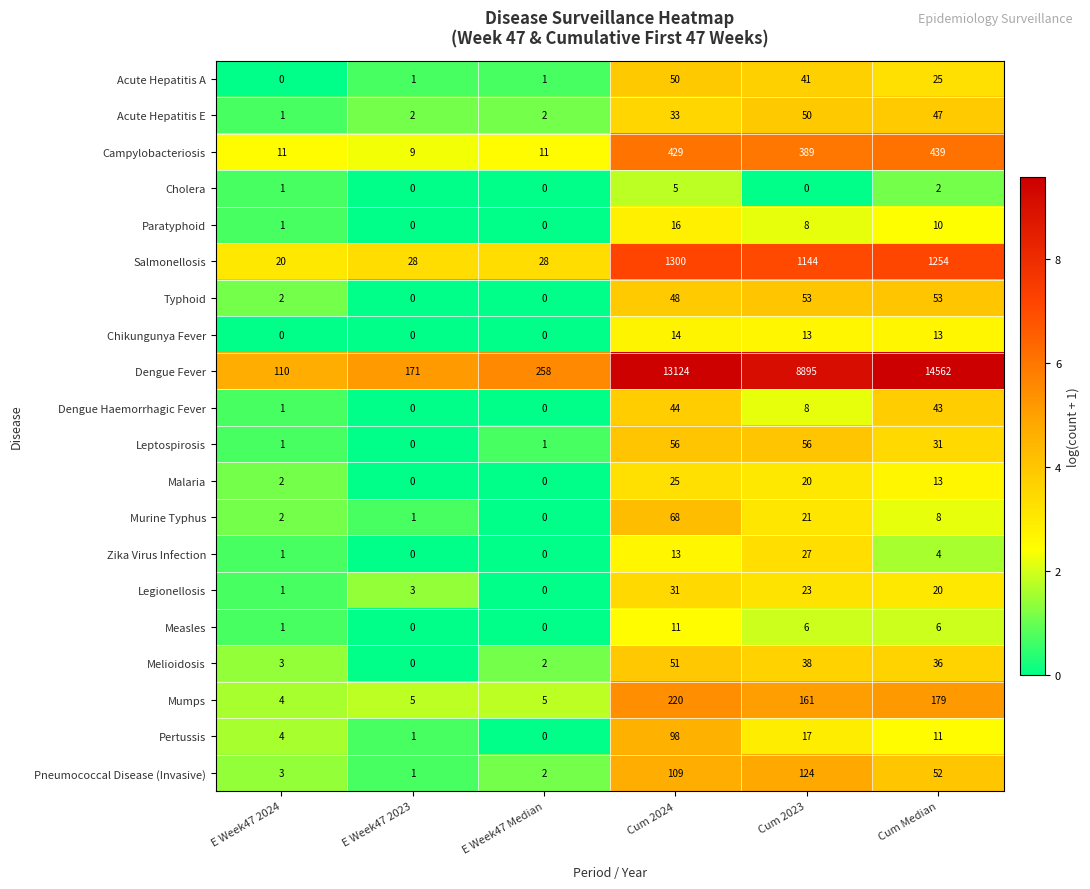

Which series has the largest total across all categories?

Dengue Fever